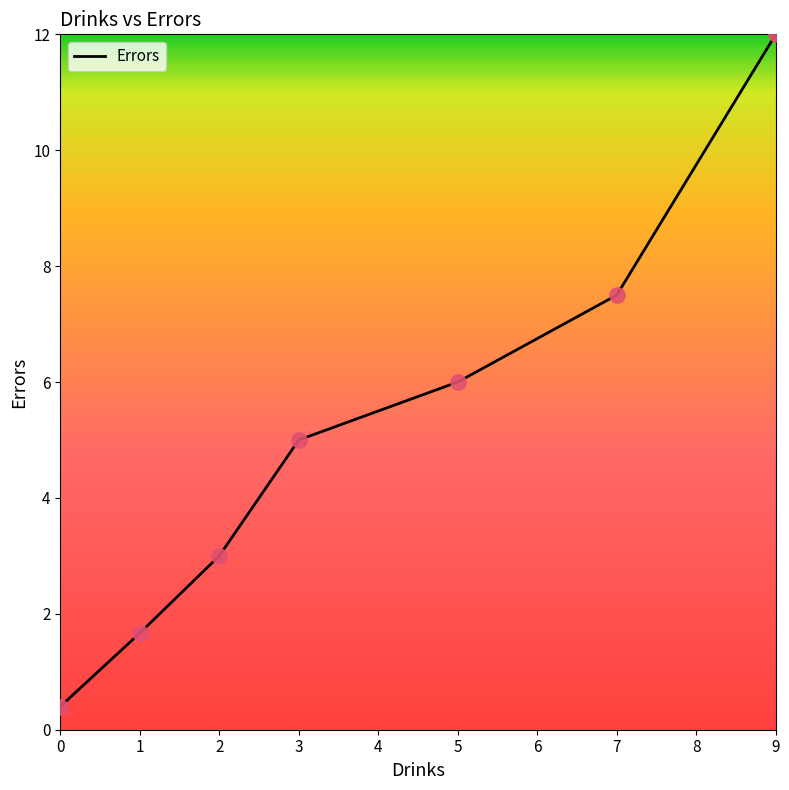

Approximately how many times larger is the value at 5 compared to 9?

0.5